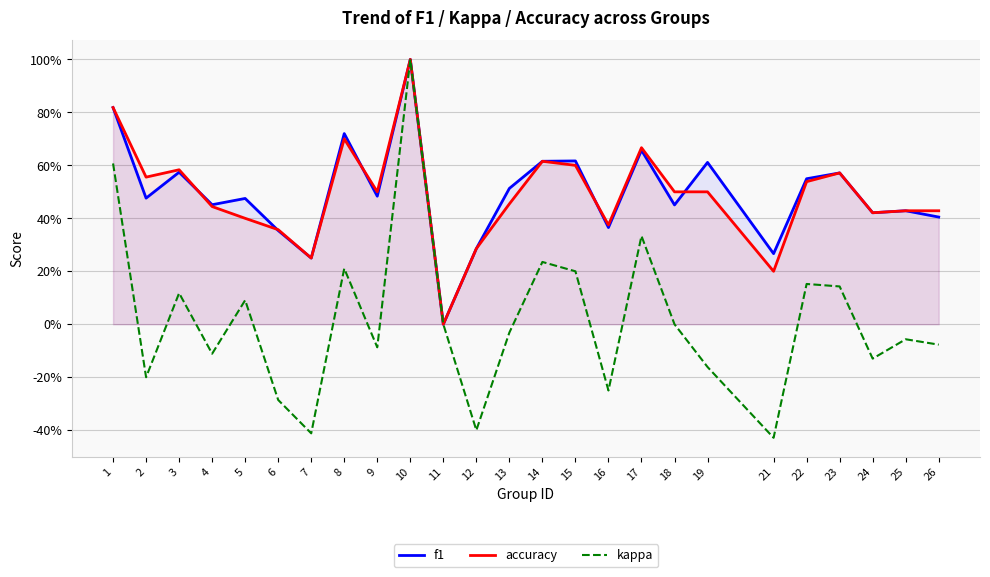

What is the sum of all f1 values?

12.4